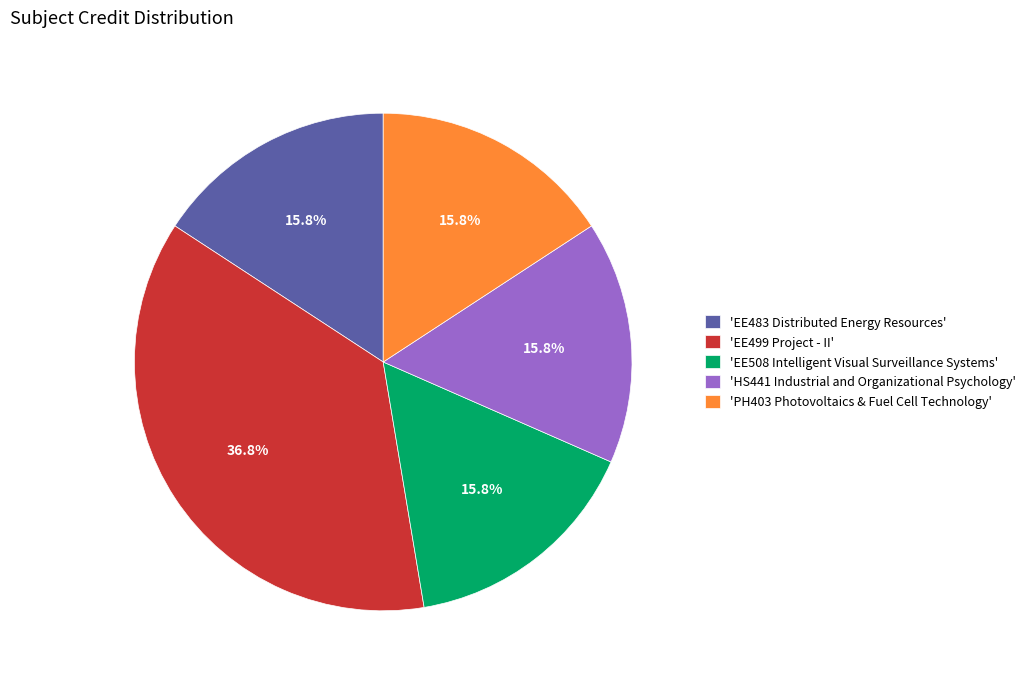

Do 'EE483 Distributed Energy Resources' and 'EE499 Project - II' together represent more than half of the pie?

Yes